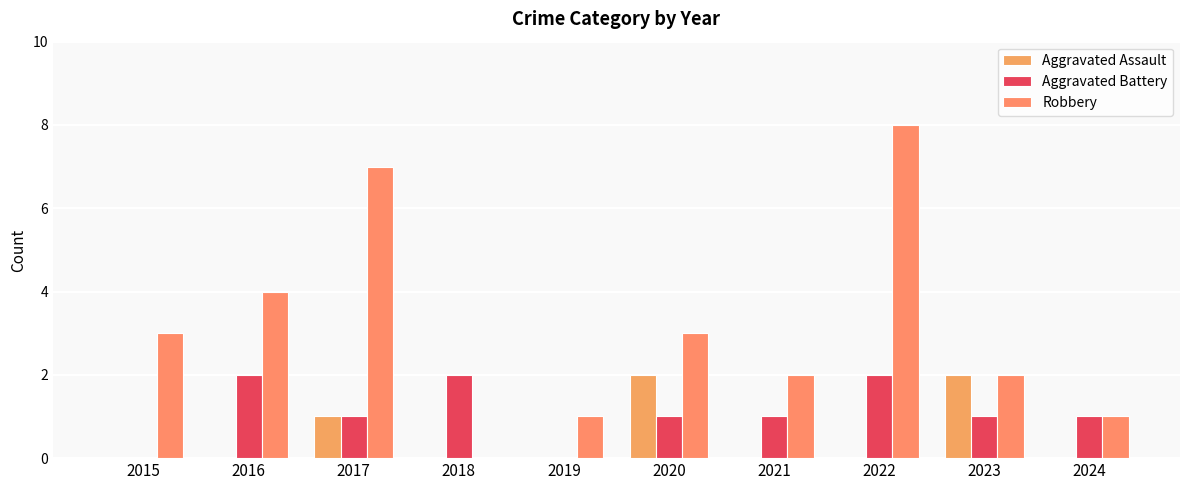

Reading left to right, extract all data points from this chart.

Aggravated Assault: 0	0	1	0	0	2	0	0	2	0
Aggravated Battery: 0	2	1	2	0	1	1	2	1	1
Robbery: 3	4	7	0	1	3	2	8	2	1